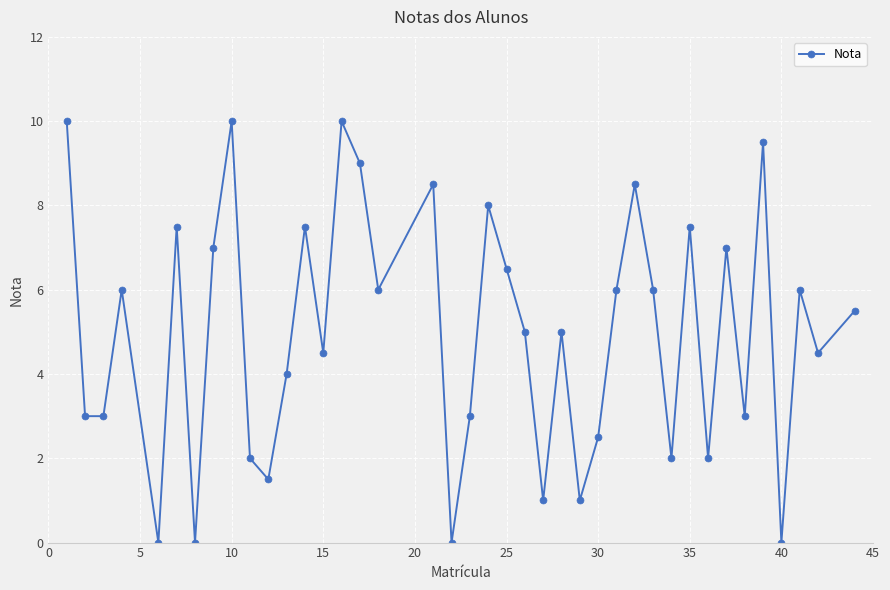

How many lines are shown in the chart?

1